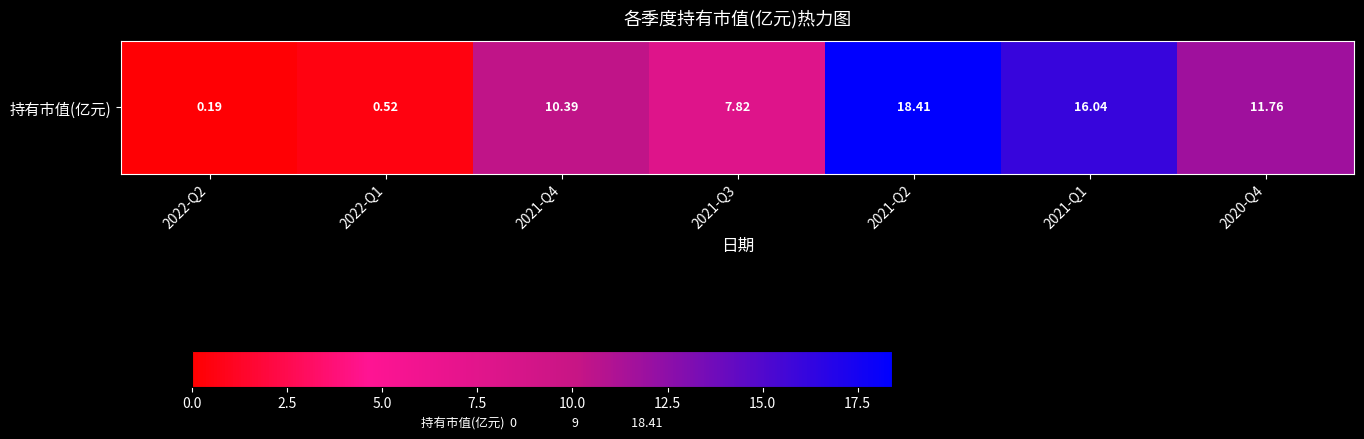

At which category does the chart reach its peak across all series?

2021-Q2